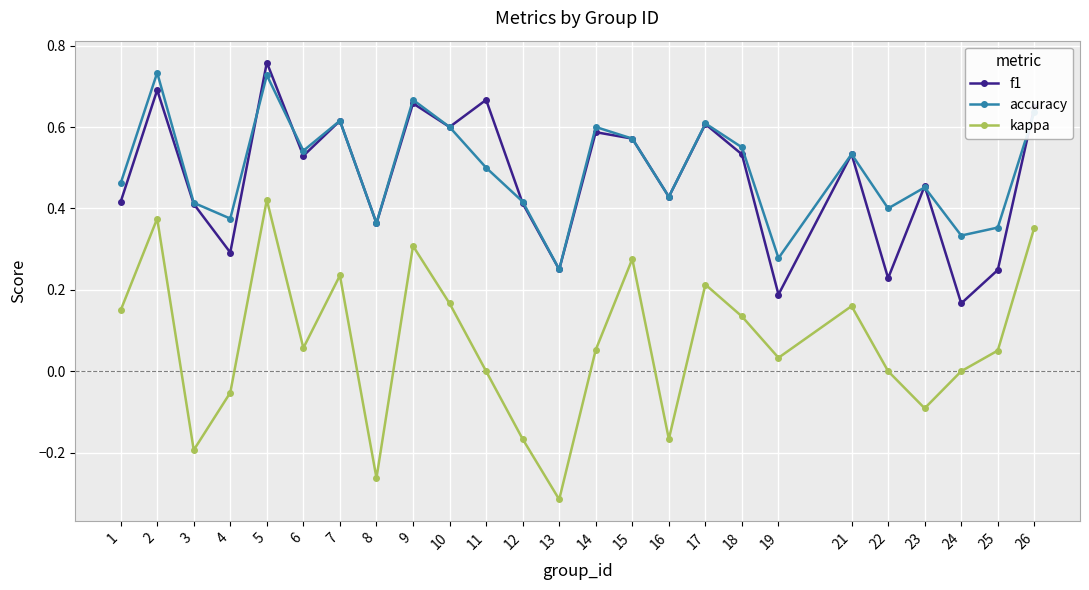

At which label does kappa reach its minimum?

13